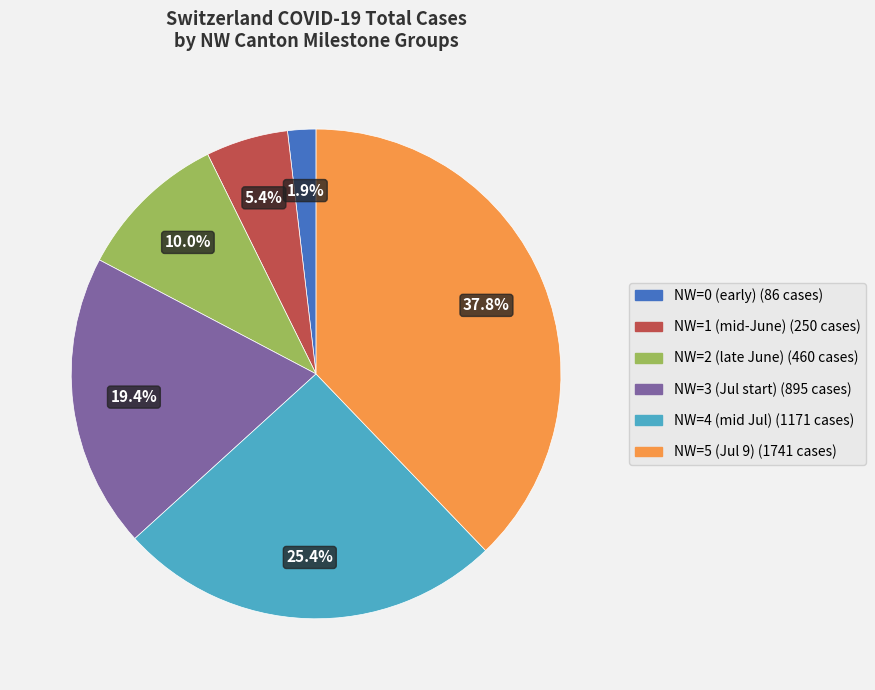

Is there a majority slice in this chart?

No